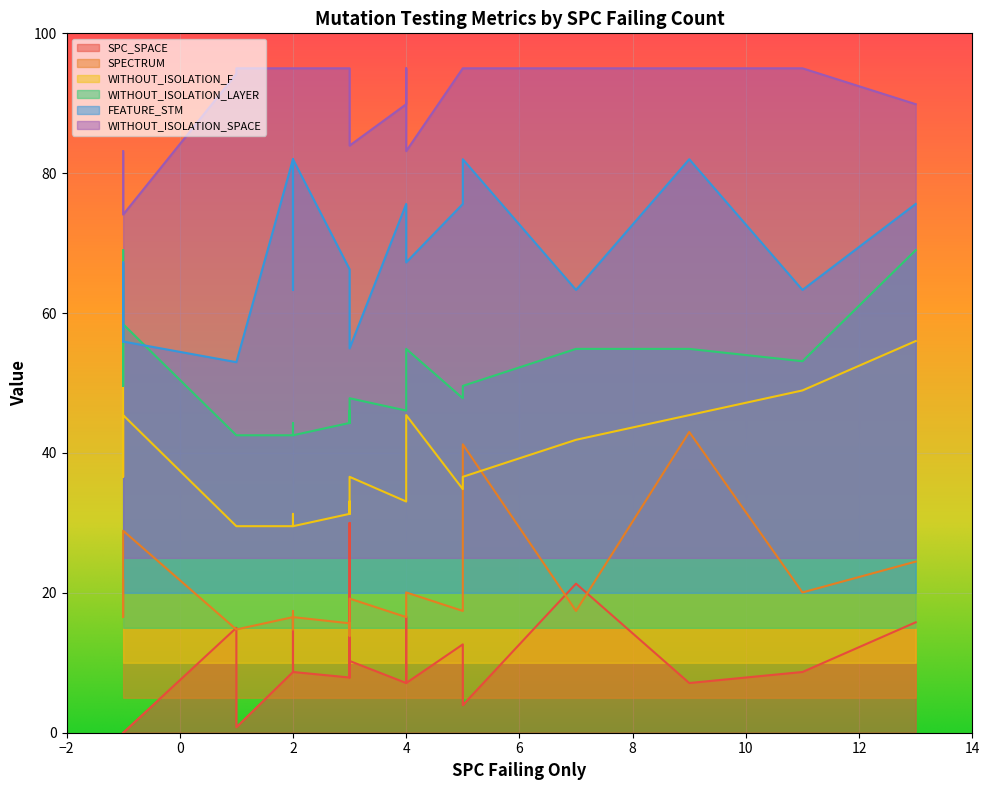

The value of WITHOUT_ISOLATION_LAYER at 3 is 44.3. True or false?

True